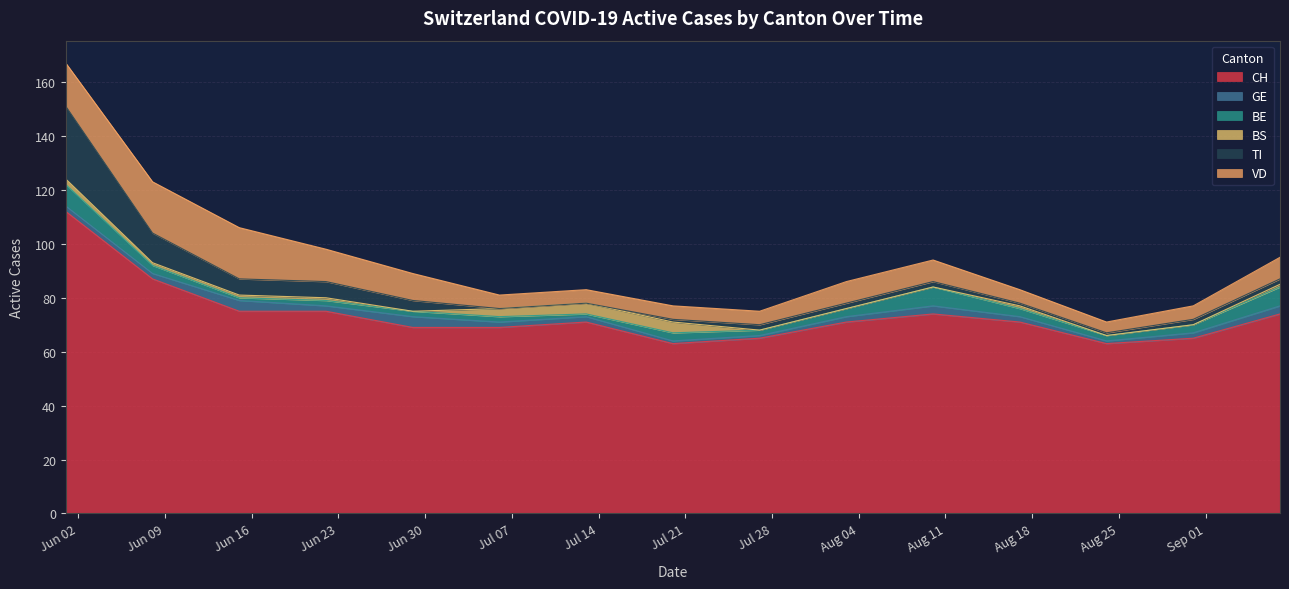

What is the sum of all BS values?

18